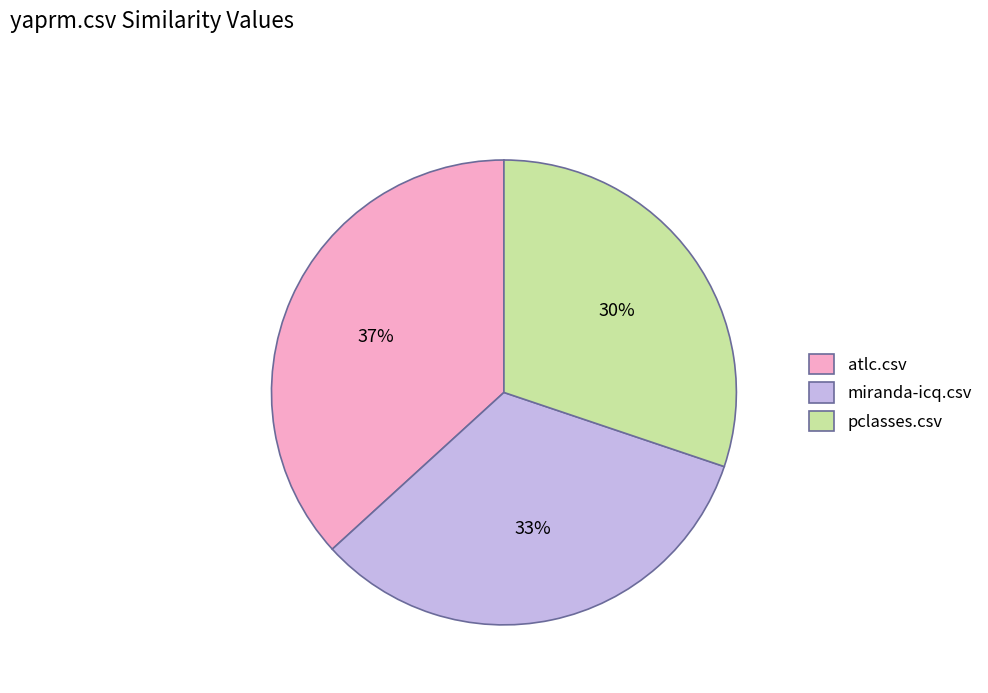

To the nearest percent, what is the average slice percentage?

33%